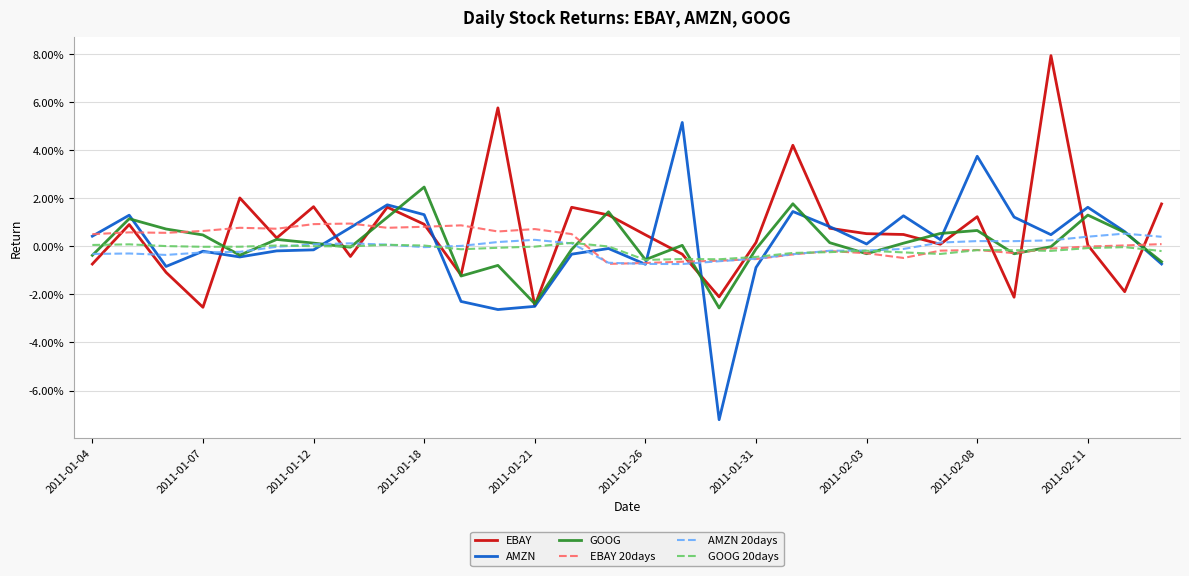

What are all the series names shown in the legend?

EBAY, AMZN, GOOG, EBAY 20days, AMZN 20days, GOOG 20days